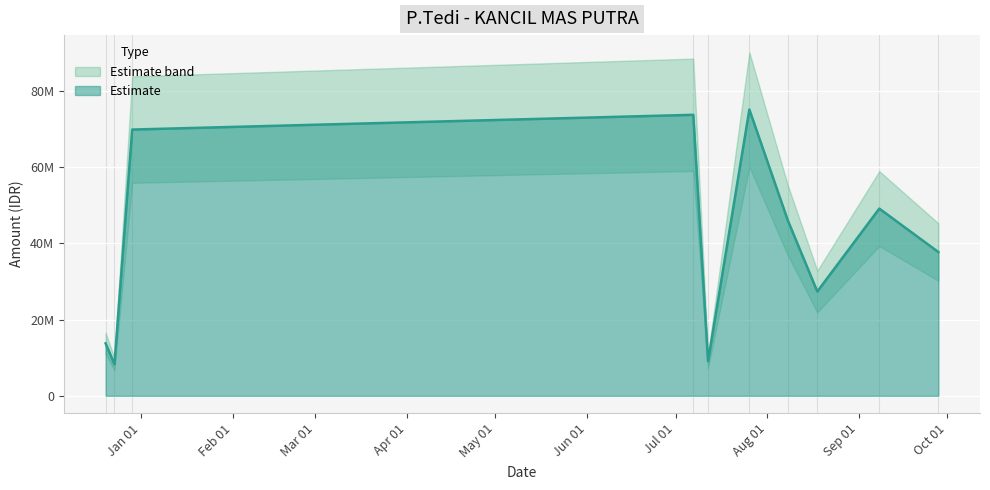

Approximately how many times larger is the value at 2016-12-23 compared to 2016-12-20?

0.6